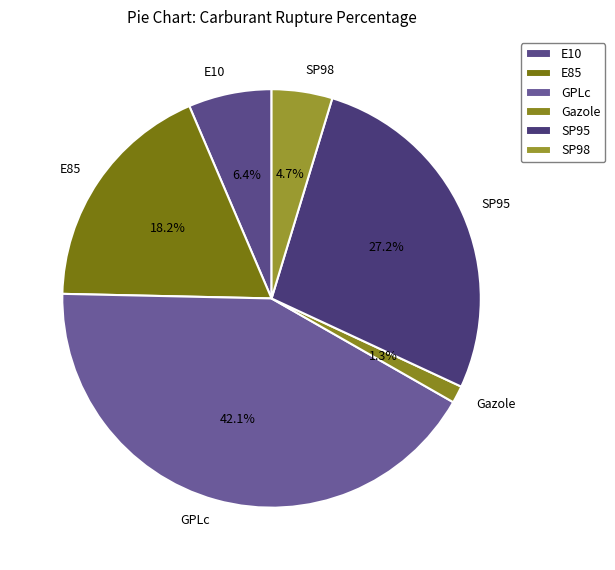

What is the smallest slice in the pie chart?

Gazole